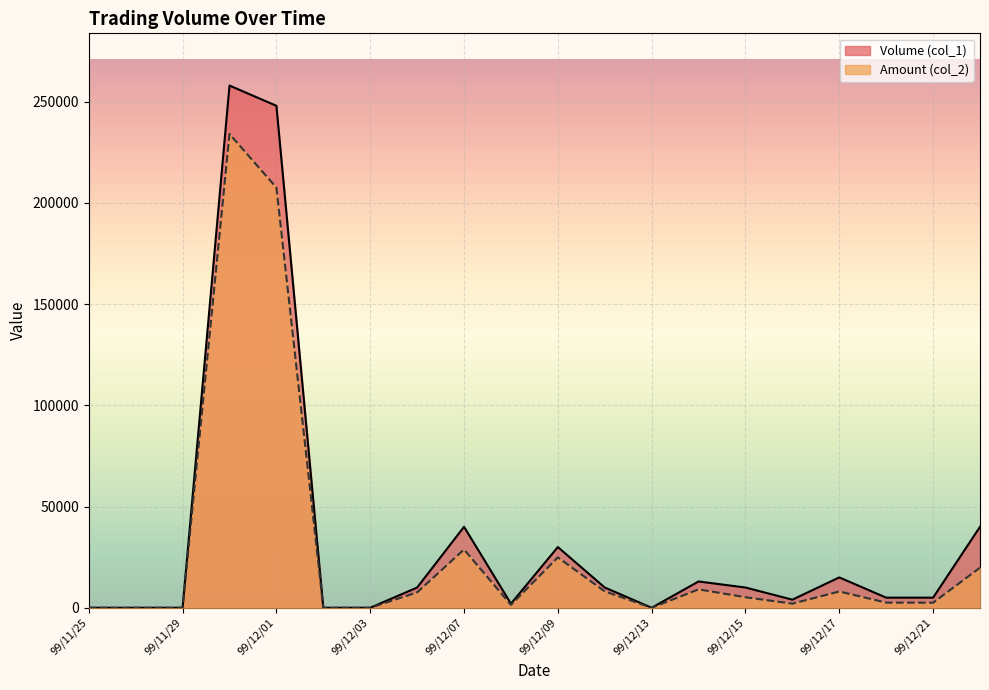

How many values in the Volume (col_1) series exceed 10000?

7